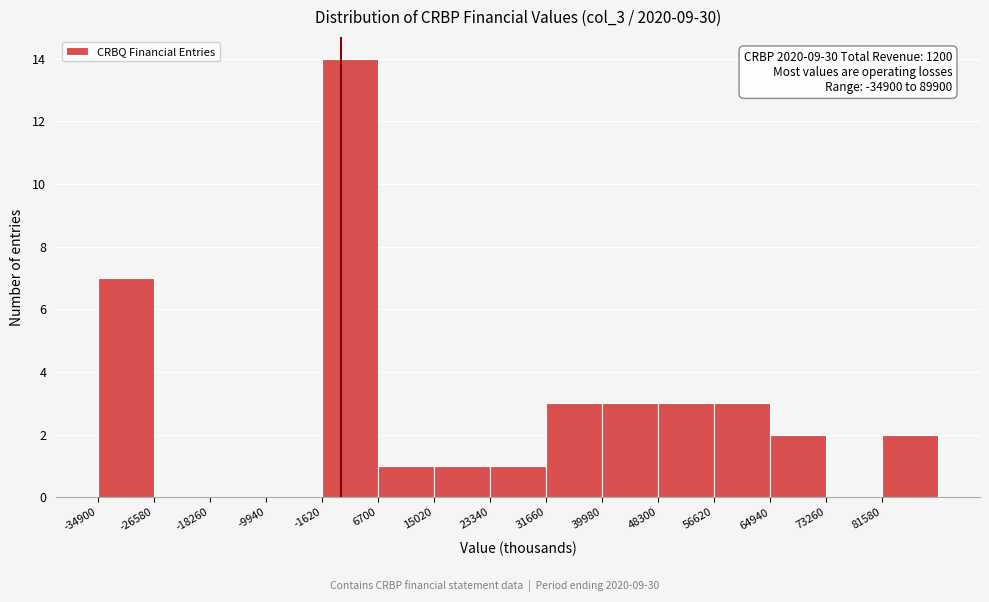

Which range on the x-axis has the tallest bar?

-2000 to 7000